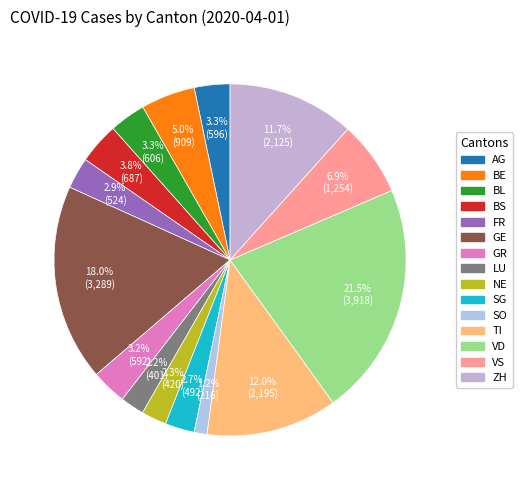

Does FR account for over 50% of the chart?

No